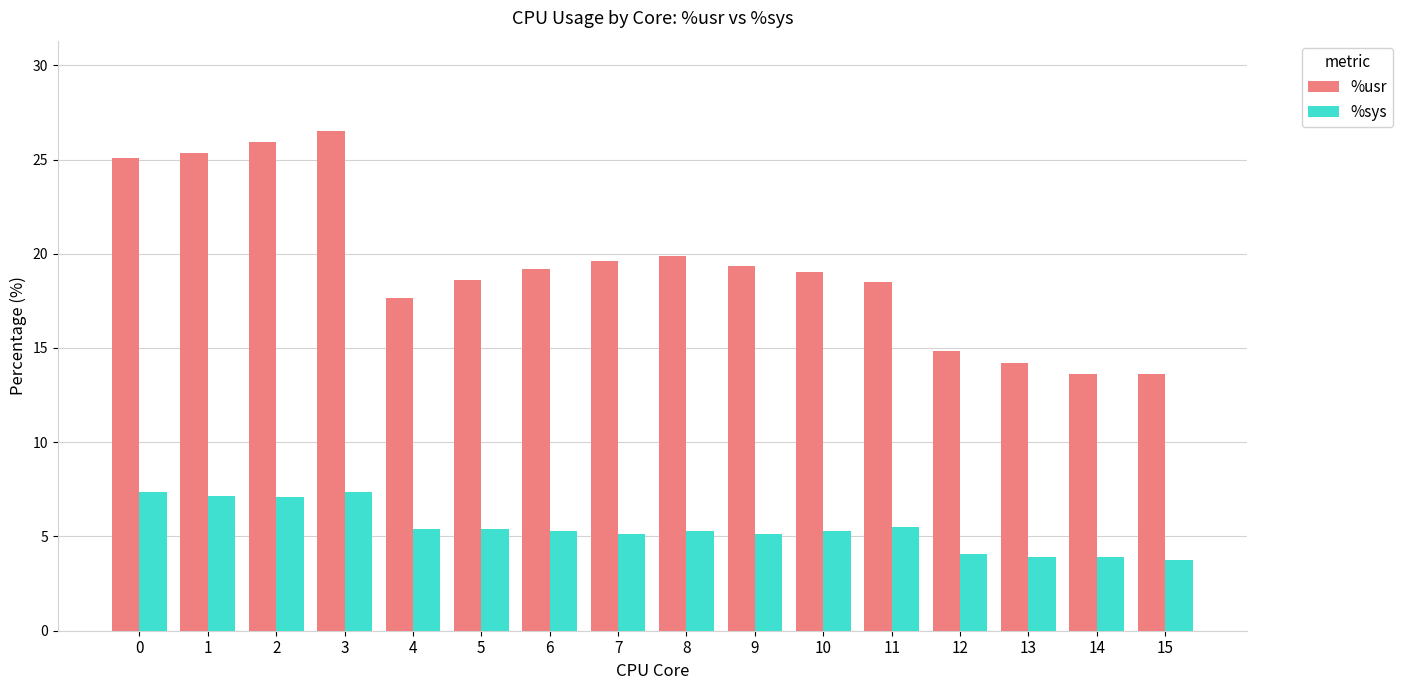

What is the maximum value for %sys?

7.4